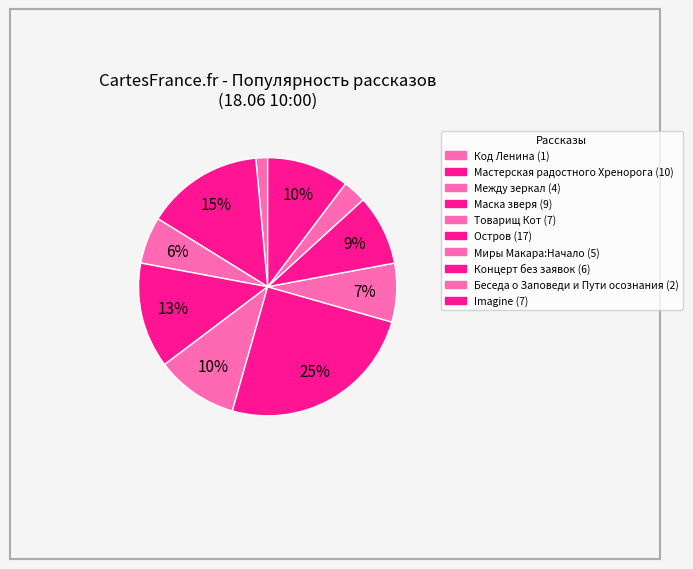

Combined, do Мастерская радостного Хренорога and Товарищ Кот account for over 50%?

No